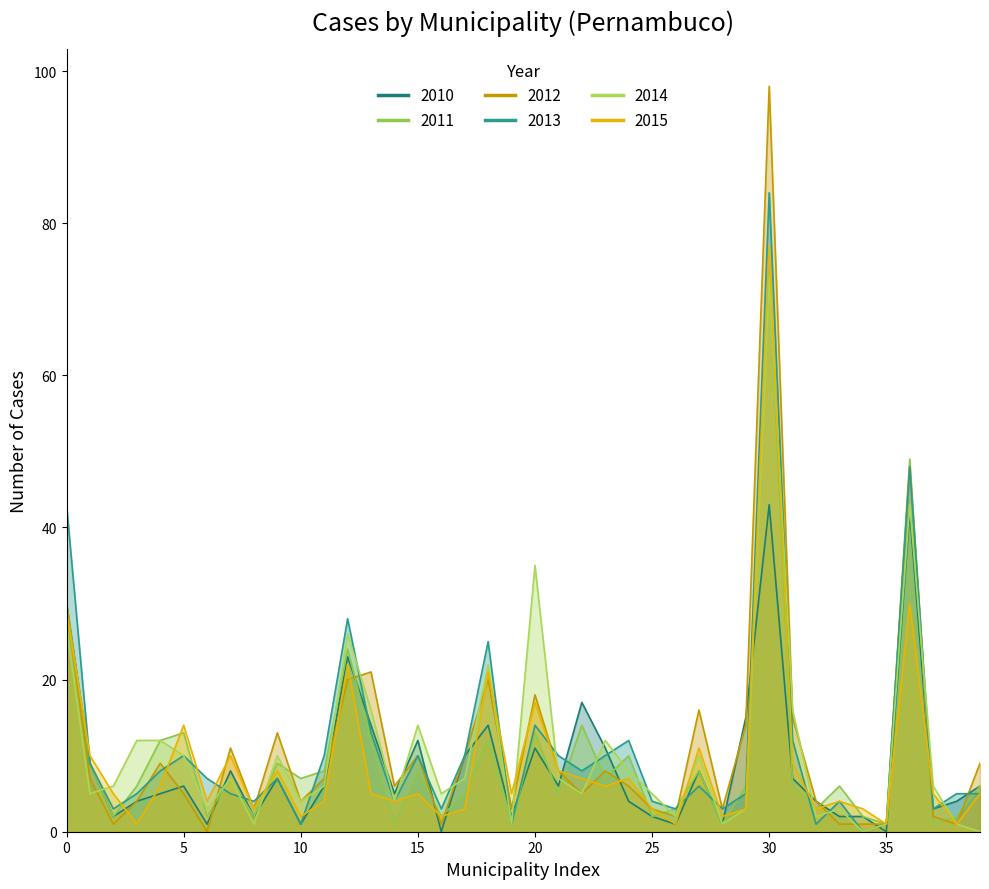

How many values in the 2011 series exceed 6?

19